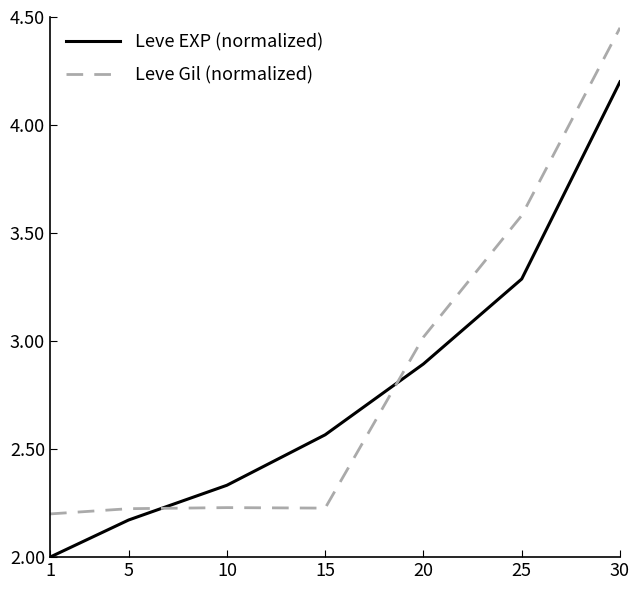

What is the average value of the Leve Gil (normalized) series?

2.8